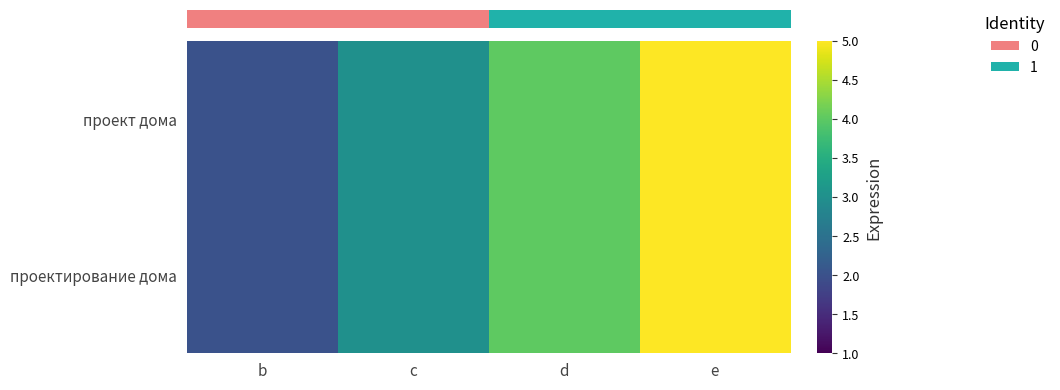

Reading right to left, extract all data points from this chart.

row_0: 5	4	3	2
row_1: 5	4	3	2